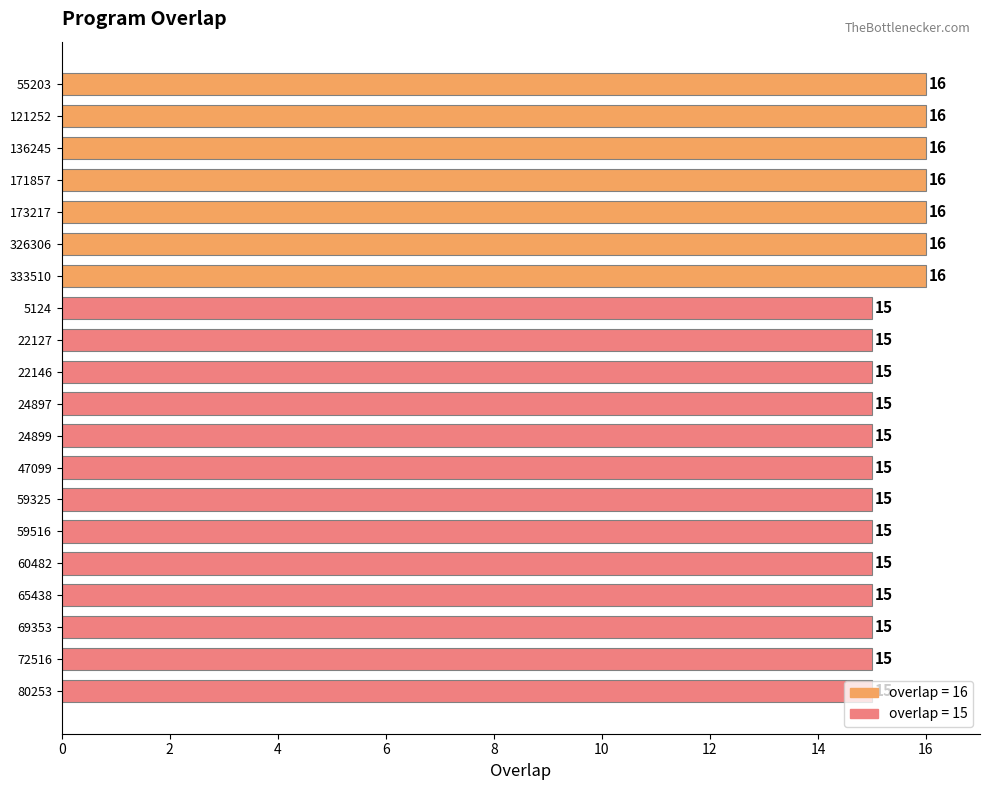

What is the maximum value shown in the chart?

16